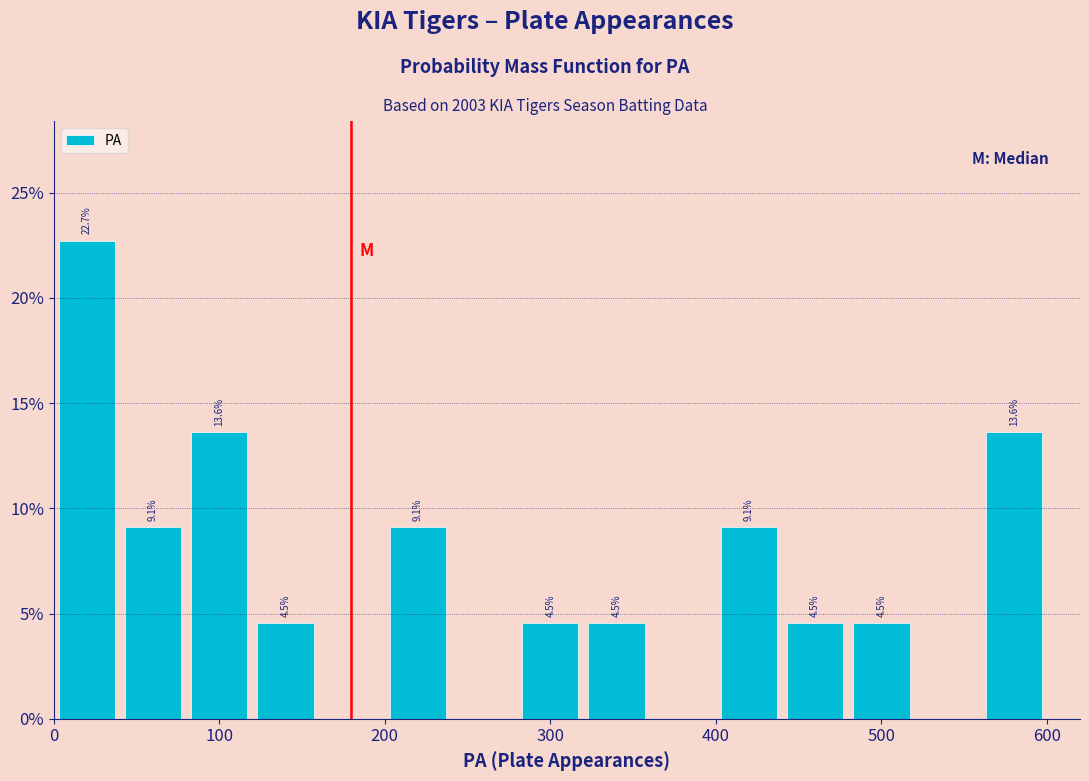

Over which range of the x-axis is the bar tallest?

0 to 40